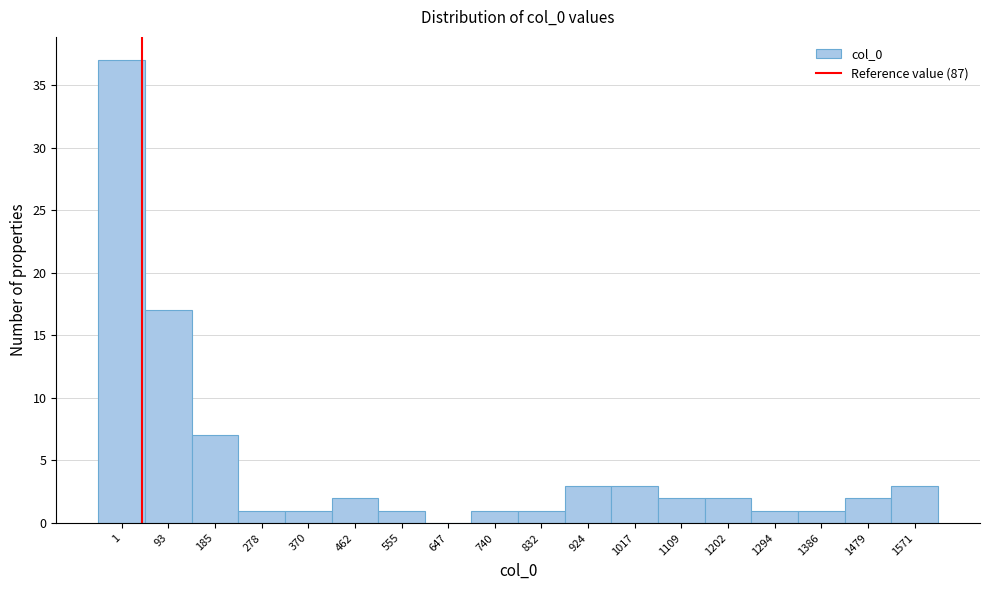

Reading left to right, list all the values displayed in this chart.

1=37	93=17	185=7	278=1	370=1	462=2	555=1	647=0	740=1	832=1	924=3	1017=3	1109=2	1202=2	1294=1	1386=1	1479=2	1571=3